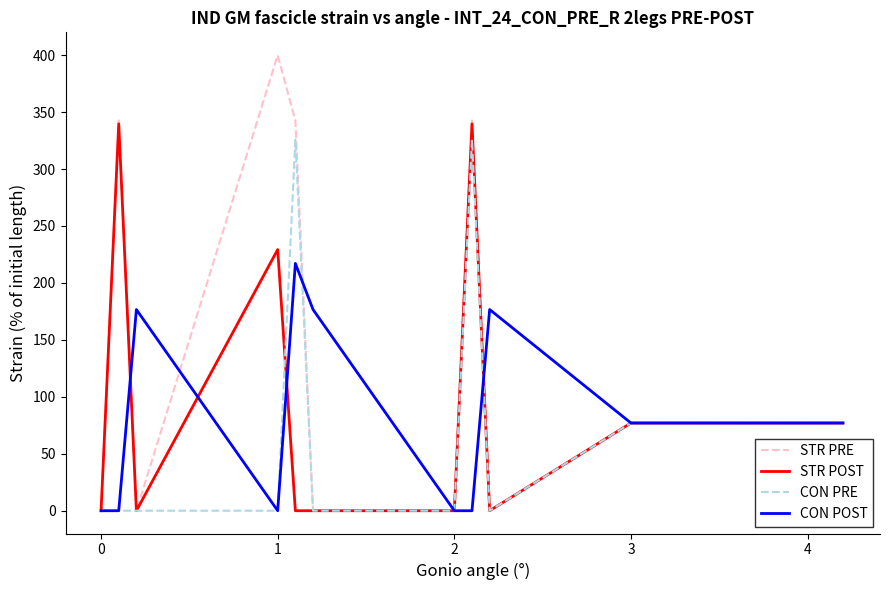

Which series has the largest total across all categories?

STR PRE